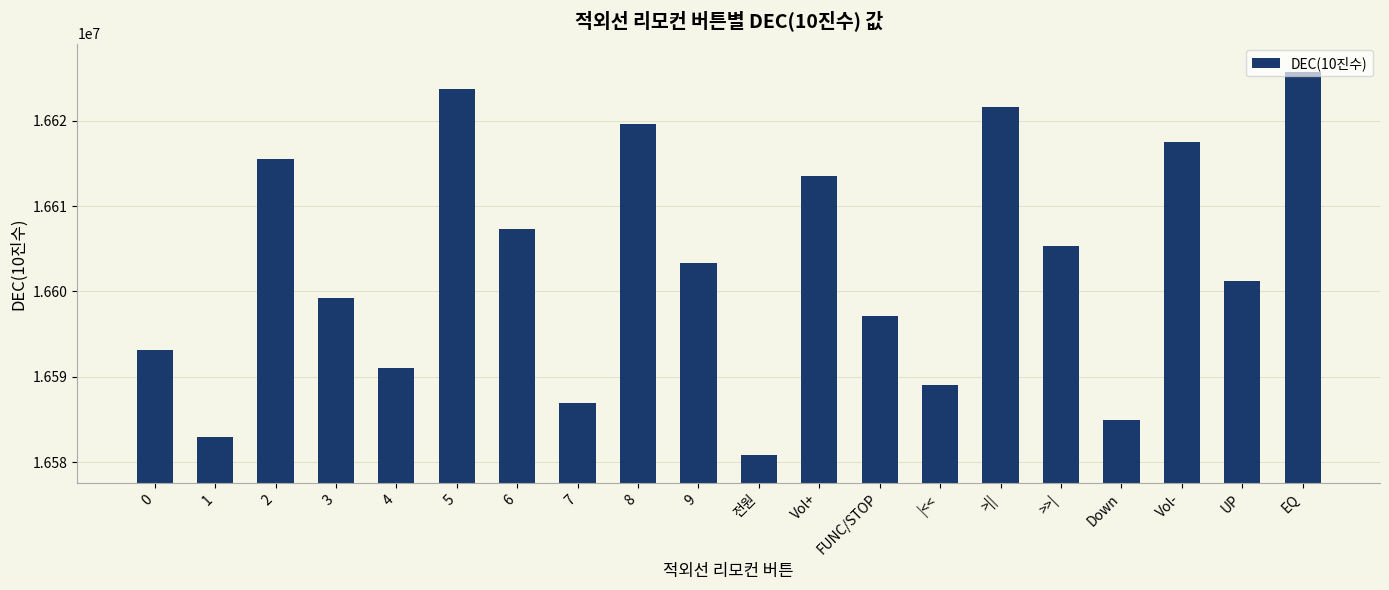

Reading left to right, transcribe all the data shown in this chart.

16593103	16582903	16615543	16599223	16591063	16623703	16607383	16586983	16619623	16603303	16580863	16613503	16597183	16589023	16621663	16605343	16584943	16617583	16601263	16625743